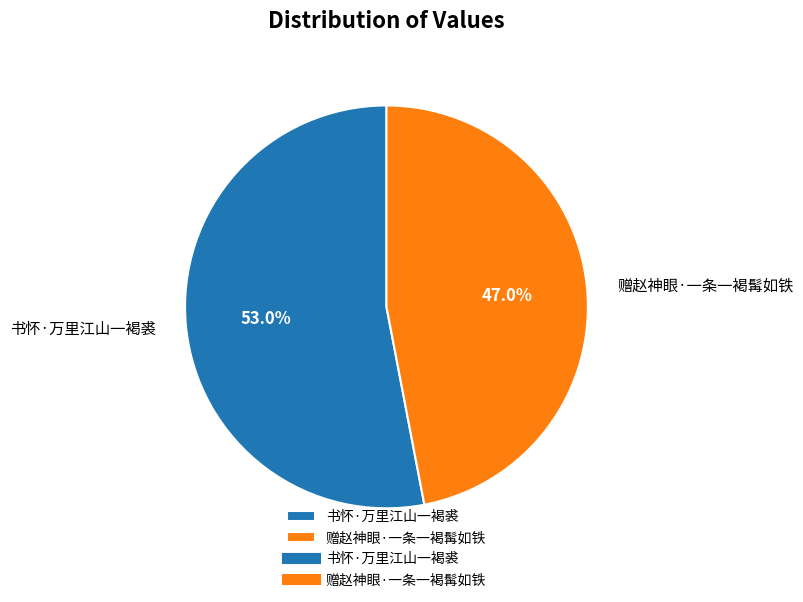

What is the total percentage of 书怀·万里江山一褐裘 and 赠赵神眼·一条一褐髯如铁?

100.0%